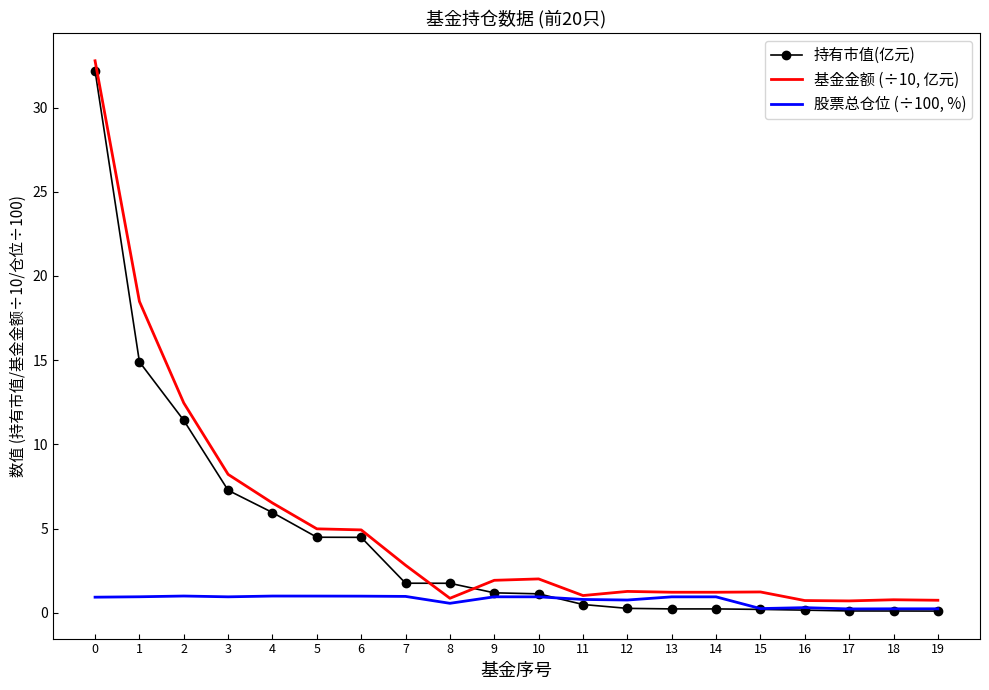

Rank the series by their average value, from highest to lowest.

基金金额 (÷10, 亿元), 持有市值(亿元), 股票总仓位 (÷100, %)